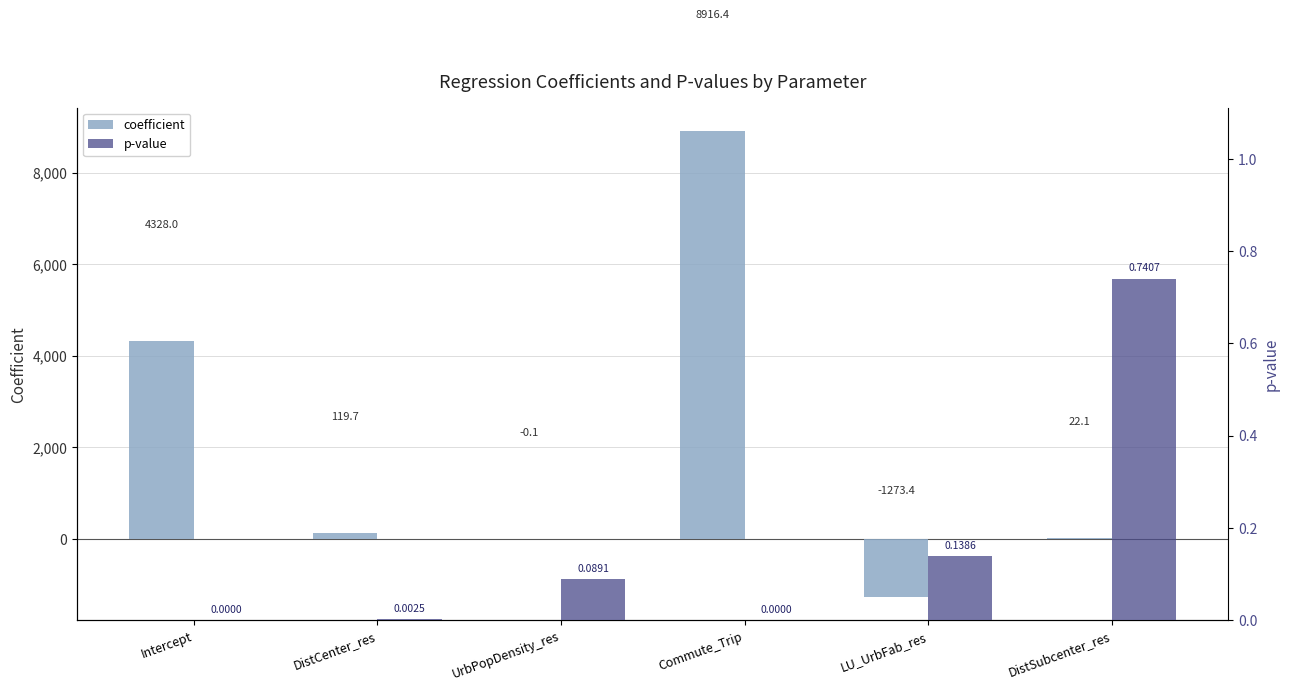

What is the label of the 3rd bar from the left?

UrbPopDensity_res